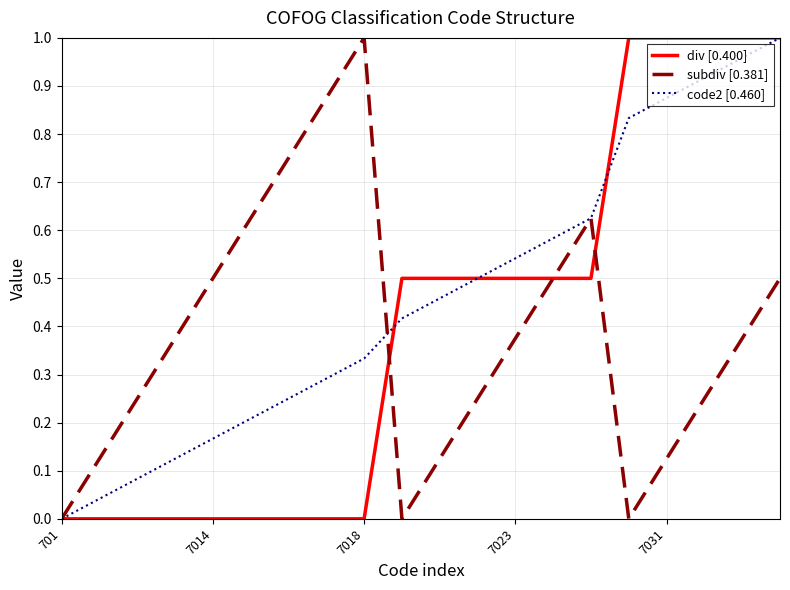

How many lines are shown in the chart?

3